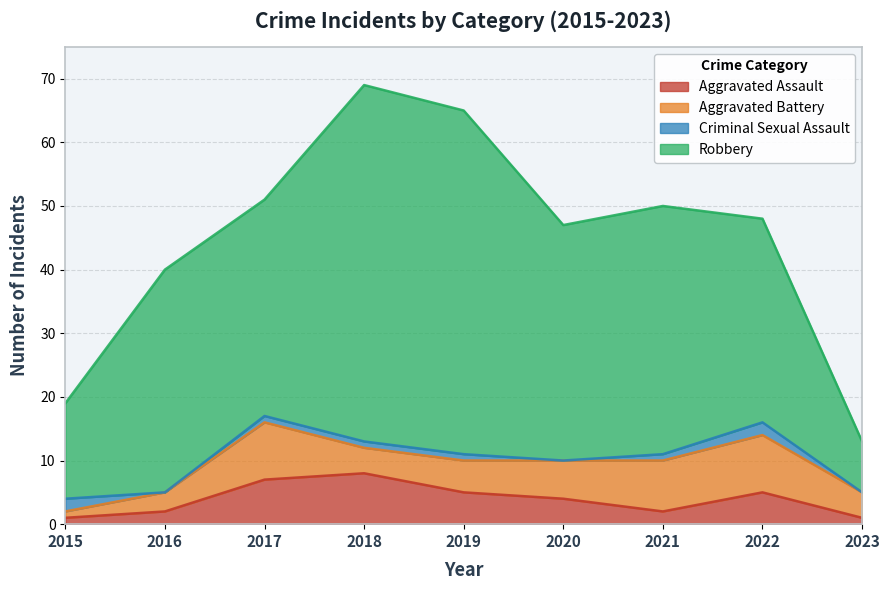

At 2018, list the series in order from largest to smallest.

Robbery, Aggravated Assault, Aggravated Battery, Criminal Sexual Assault